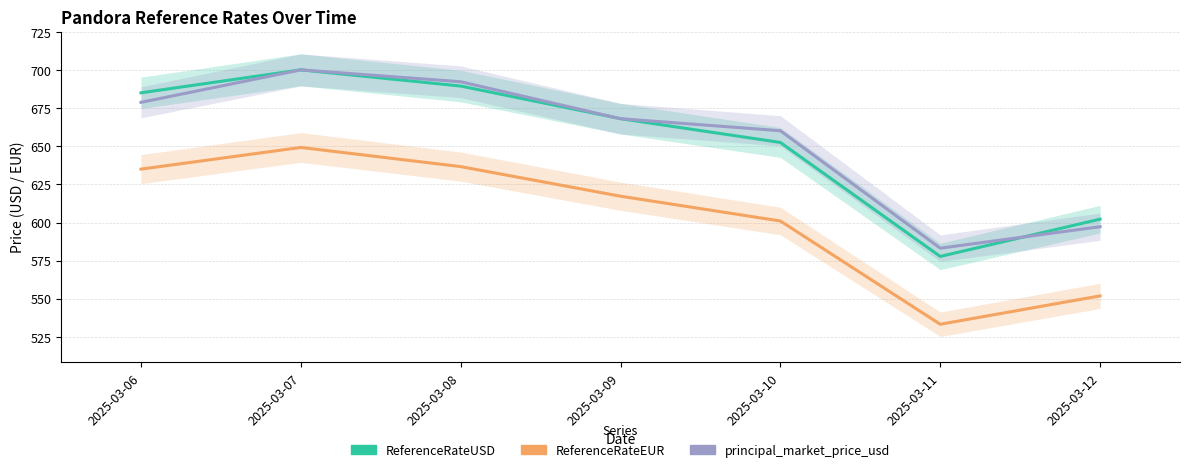

List the labels in order of ReferenceRateEUR value, largest first.

2025-03-07, 2025-03-08, 2025-03-06, 2025-03-09, 2025-03-10, 2025-03-12, 2025-03-11